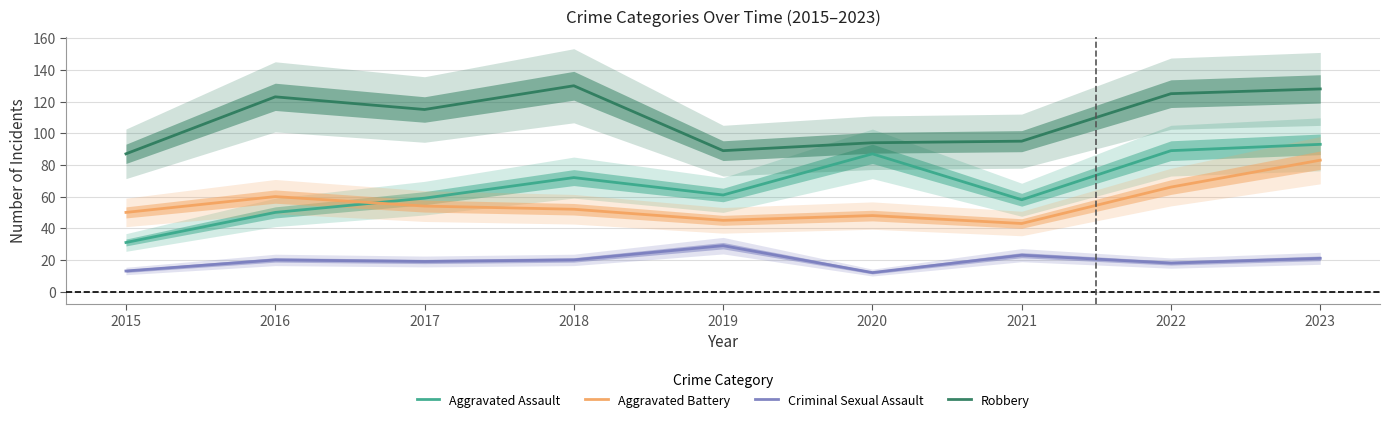

The value of Aggravated Battery at 2021 is 60. True or false?

False